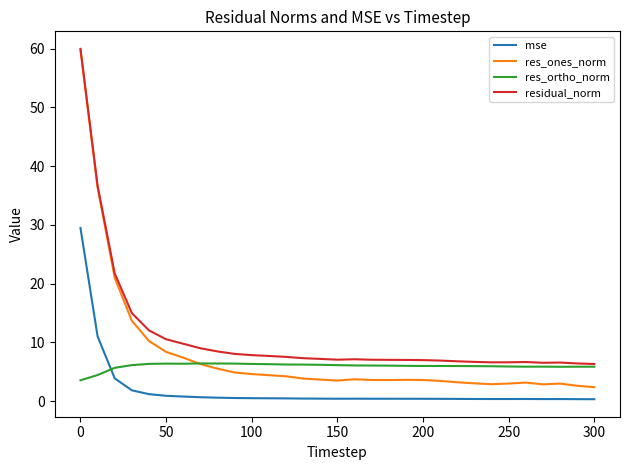

True or false: mse and residual_norm cross at least once.

False